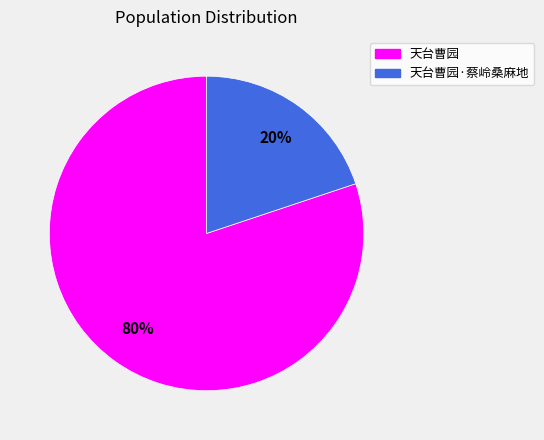

Is there a majority slice in this chart?

Yes